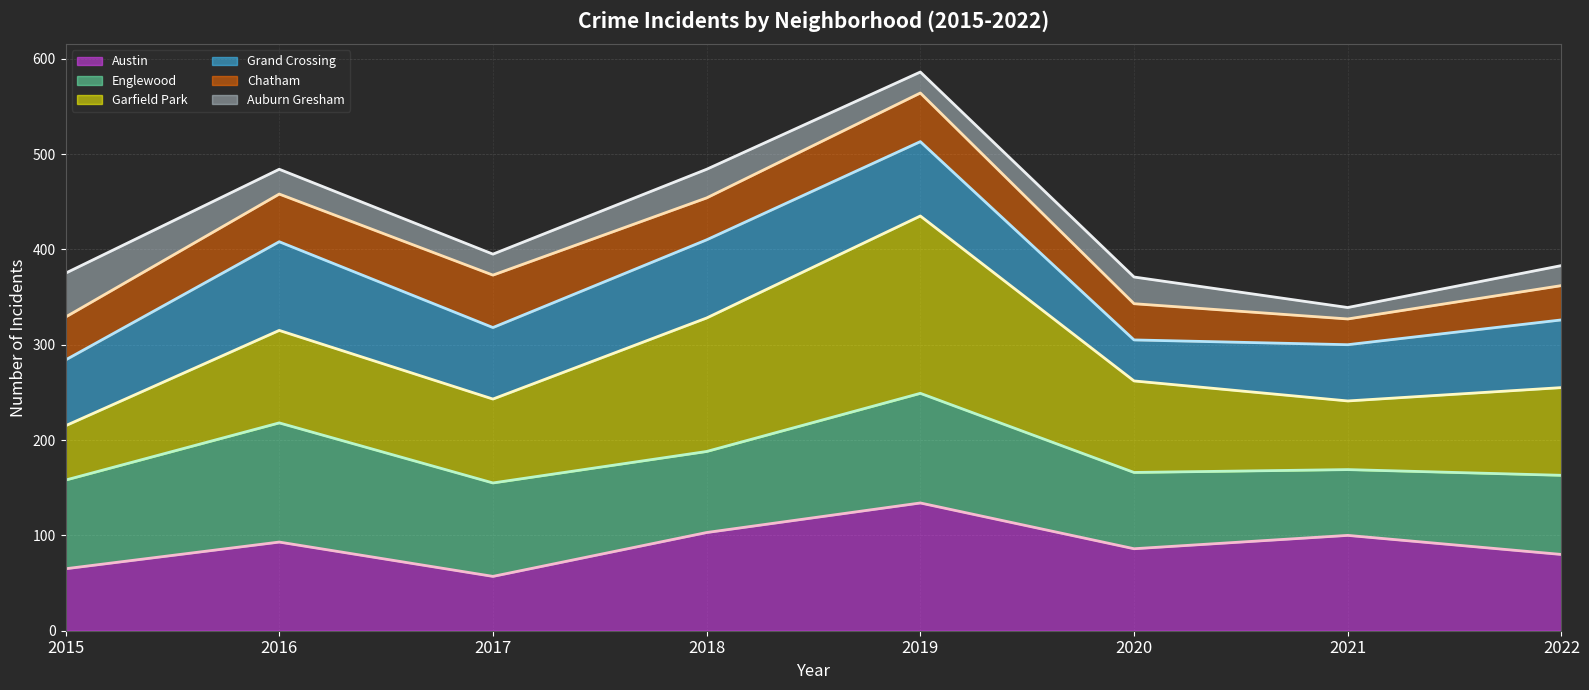

What is the value of the Austin (trend) point at the 5th from the left?

134